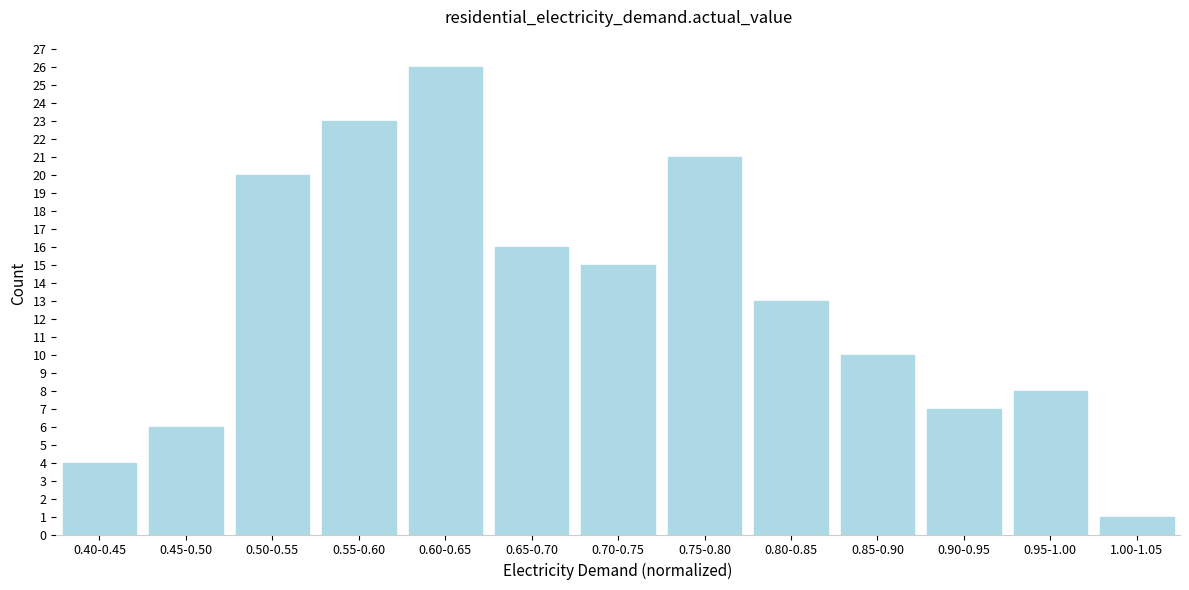

Reading left to right, list all the values displayed in this chart.

0.40-0.45=4	0.45-0.50=6	0.50-0.55=20	0.55-0.60=23	0.60-0.65=26	0.65-0.70=16	0.70-0.75=15	0.75-0.80=21	0.80-0.85=13	0.85-0.90=10	0.90-0.95=7	0.95-1.00=8	1.00-1.05=1